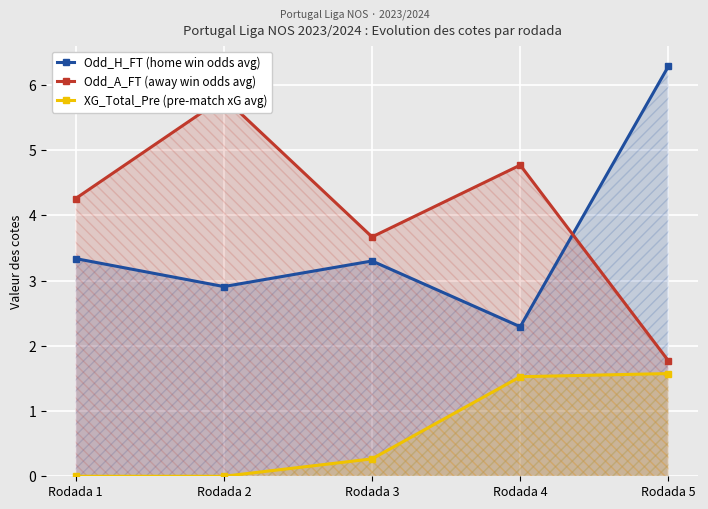

Where is the first local minimum for Odd_A_FT (away win odds avg)?

Rodada 3